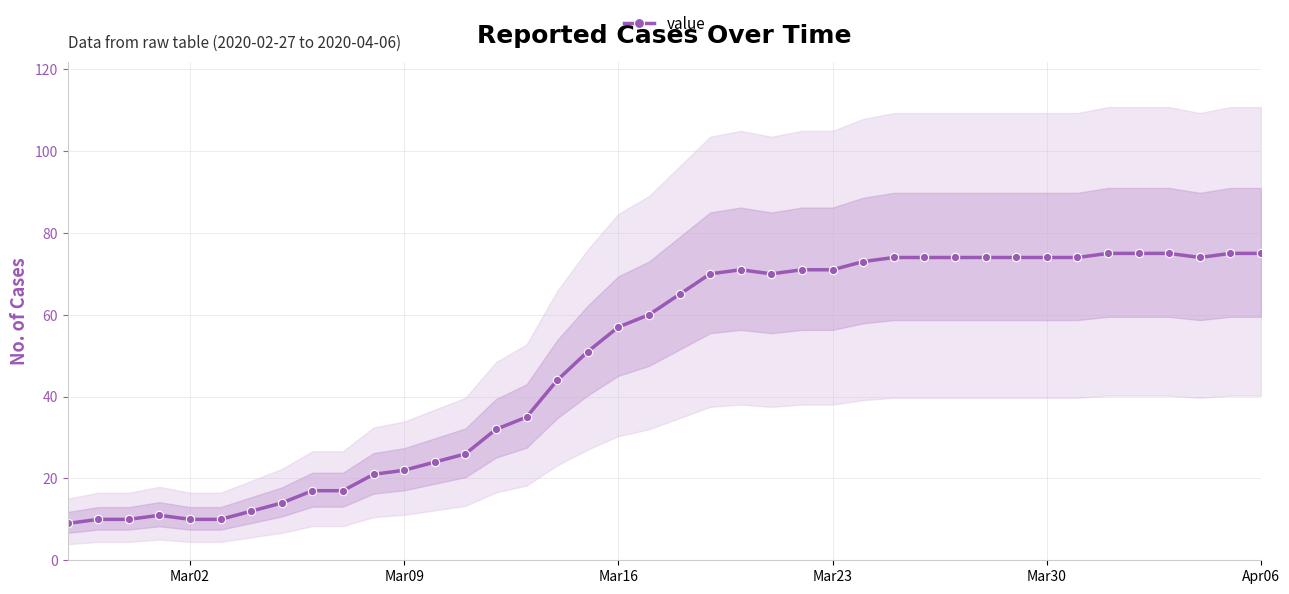

True or false: value has more than 1 interior local peaks.

True